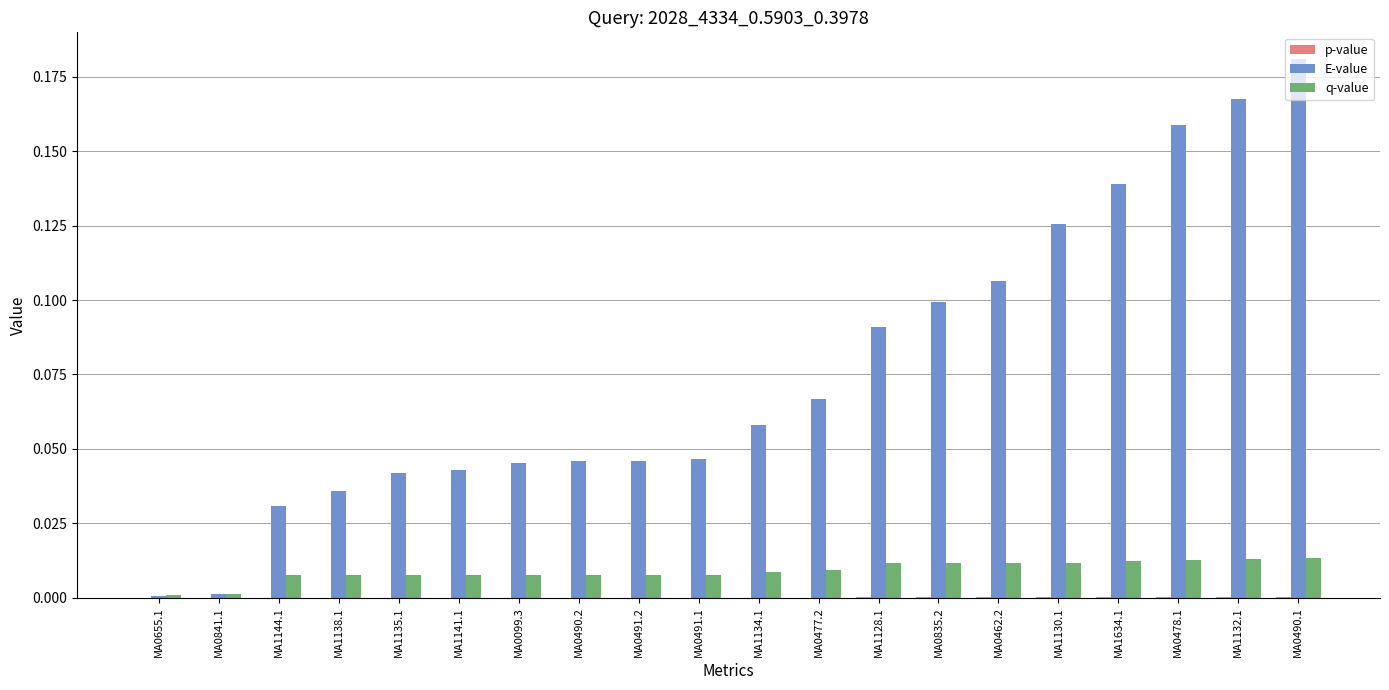

Is it true that E-value equals 0.0 at MA0099.3?

True